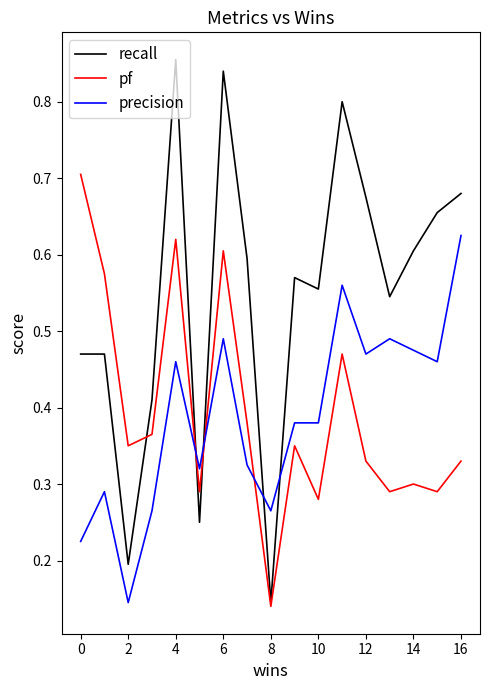

Which series has the largest range (max minus min)?

recall